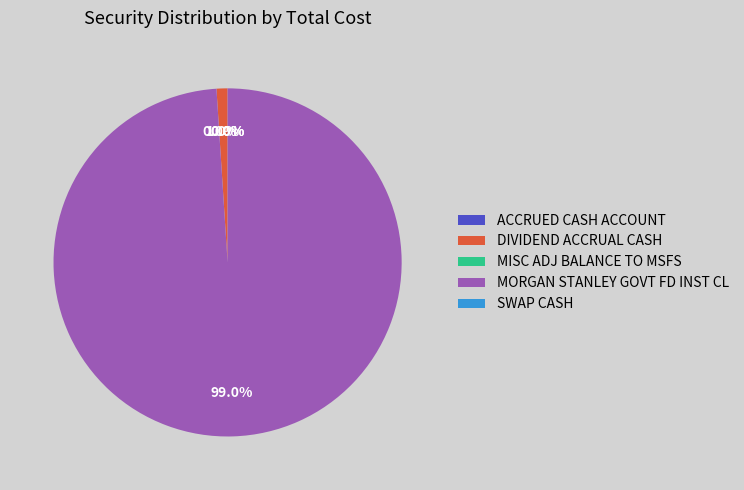

Which slice is the largest?

MORGAN STANLEY GOVT FD INST CL